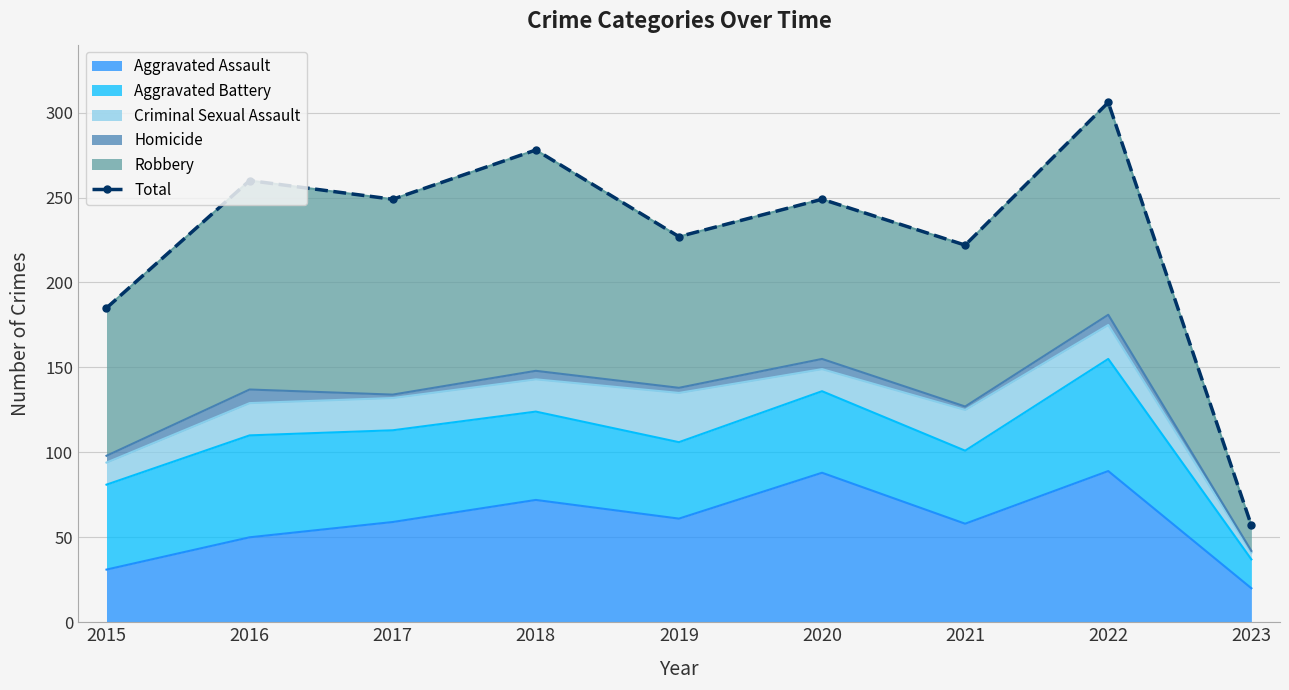

What is the value of the 6th point from the left?

249